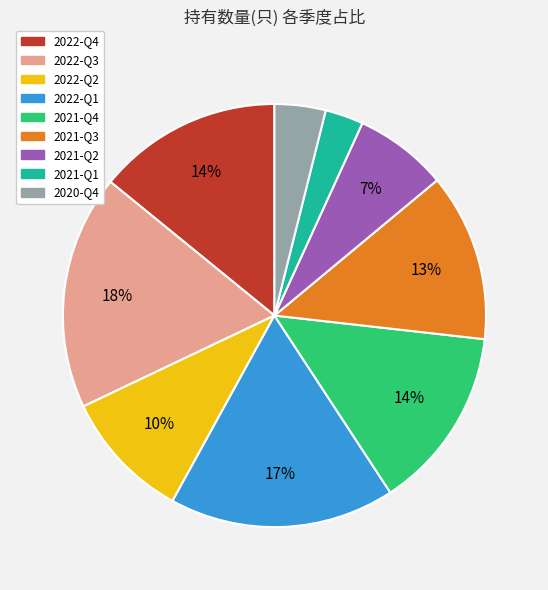

The 2021-Q2 slice represents 7% of the pie. True or false?

True